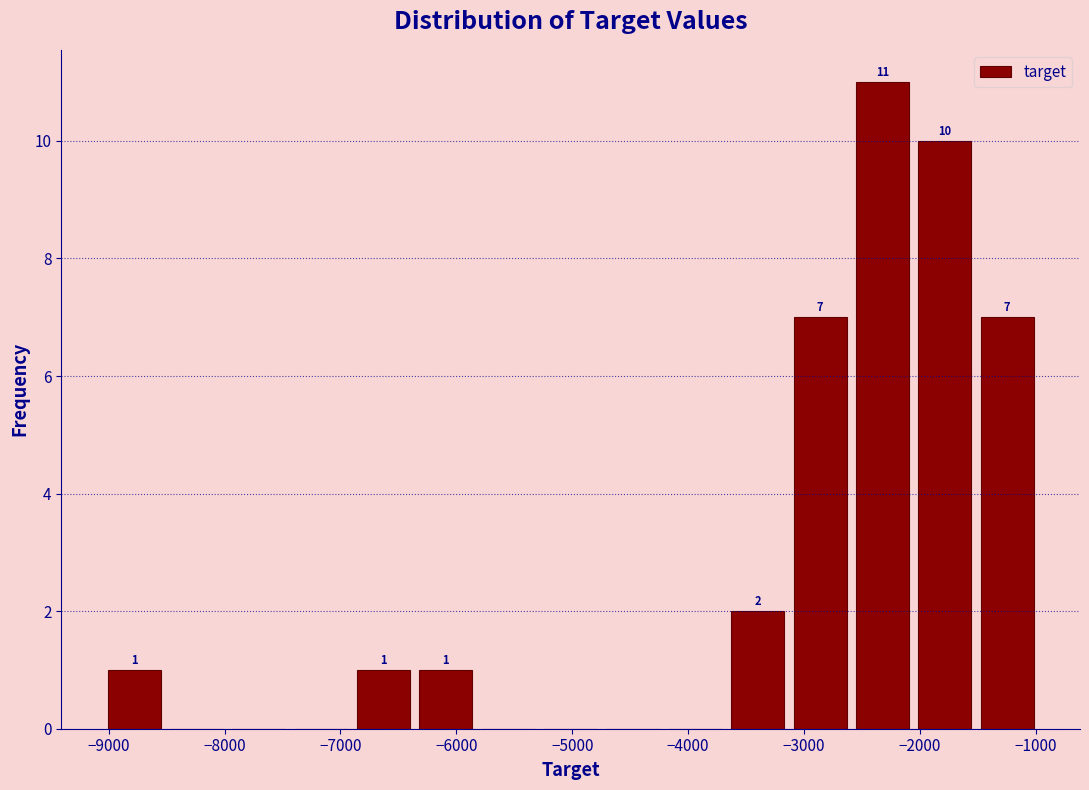

Which range on the x-axis has the tallest bar?

-2600 to -2100